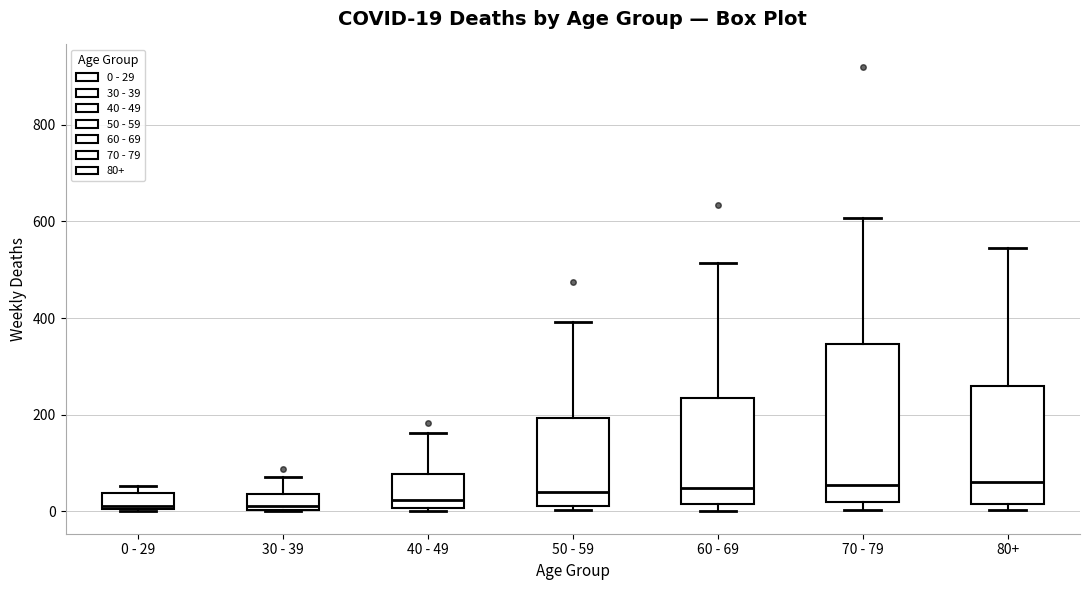

Which box is the tallest, from its lower edge to its upper edge?

70 - 79